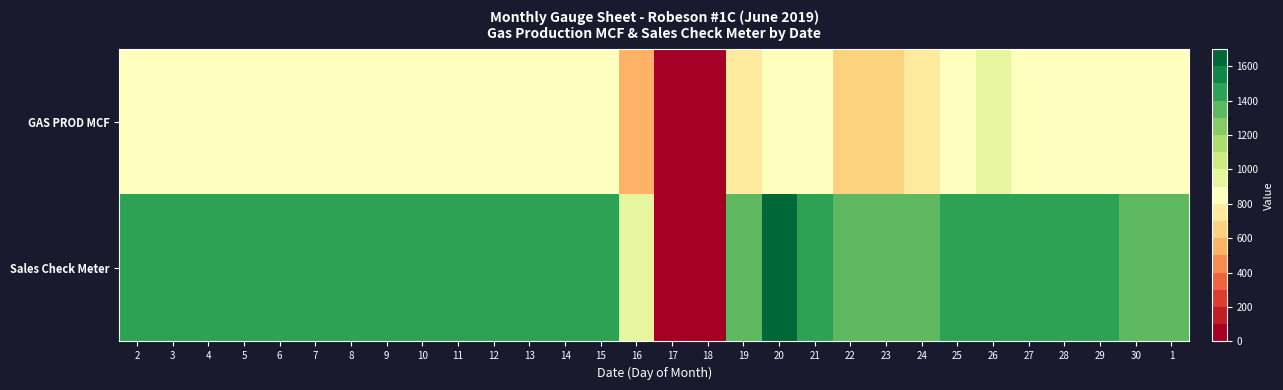

Reading left to right, extract all data points from this chart.

GAS PROD MCF: 2=858	3=854	4=868	5=868	6=867	7=868	8=833	9=833	10=835	11=846	12=855	13=842	14=842	15=831	16=576	17=0	18=0	19=721	20=855	21=878	22=656	23=638	24=702	25=843	26=905	27=868	28=857	29=840	30=834	1=811
Sales Check Meter: 2=1458	3=1454	4=1468	5=1486	6=1471	7=1441	8=1427	9=1427	10=1427	11=1434	12=1438	13=1424	14=1411	15=1408	16=969	17=0	18=0	19=1308	20=1600	21=1495	22=1380	23=1366	24=1361	25=1463	26=1481	27=1454	28=1437	29=1433	30=1374	1=1391